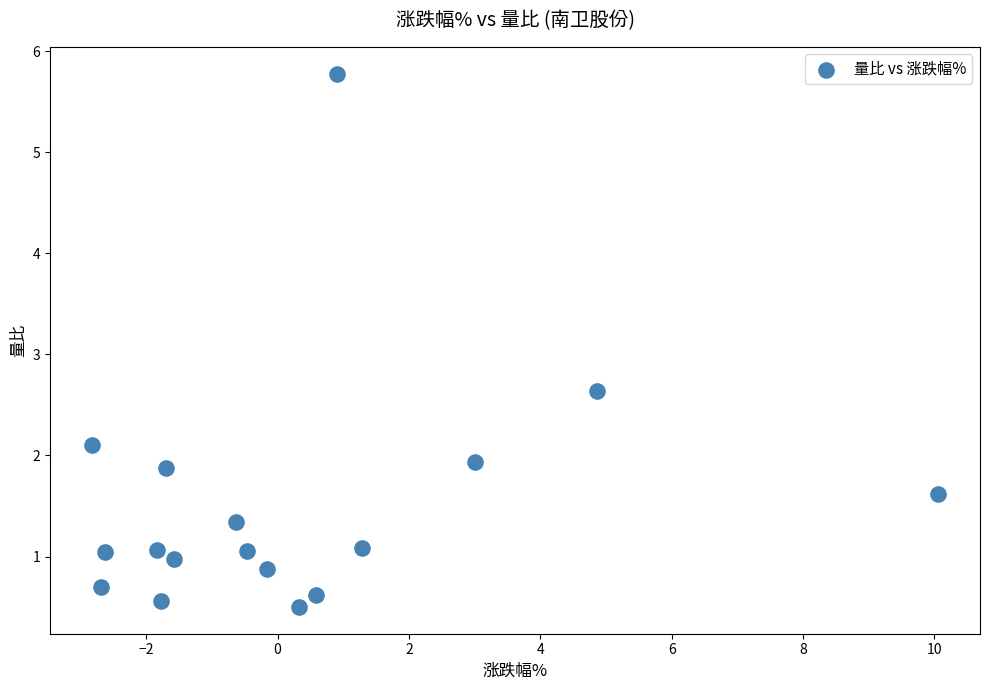

What is the range of Y values (max minus min)?

5.3